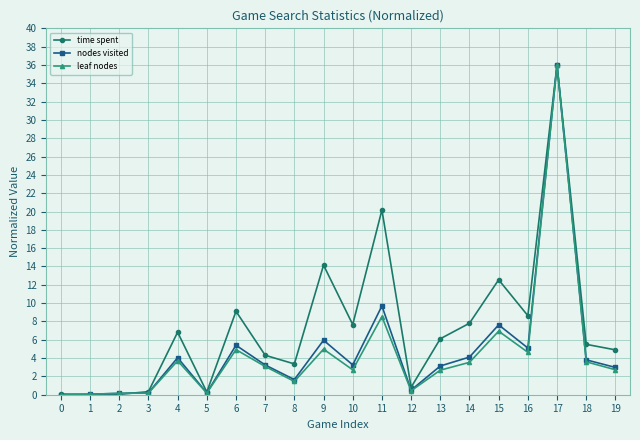

What is the value of the time spent point at the 7th from the left?

9.1